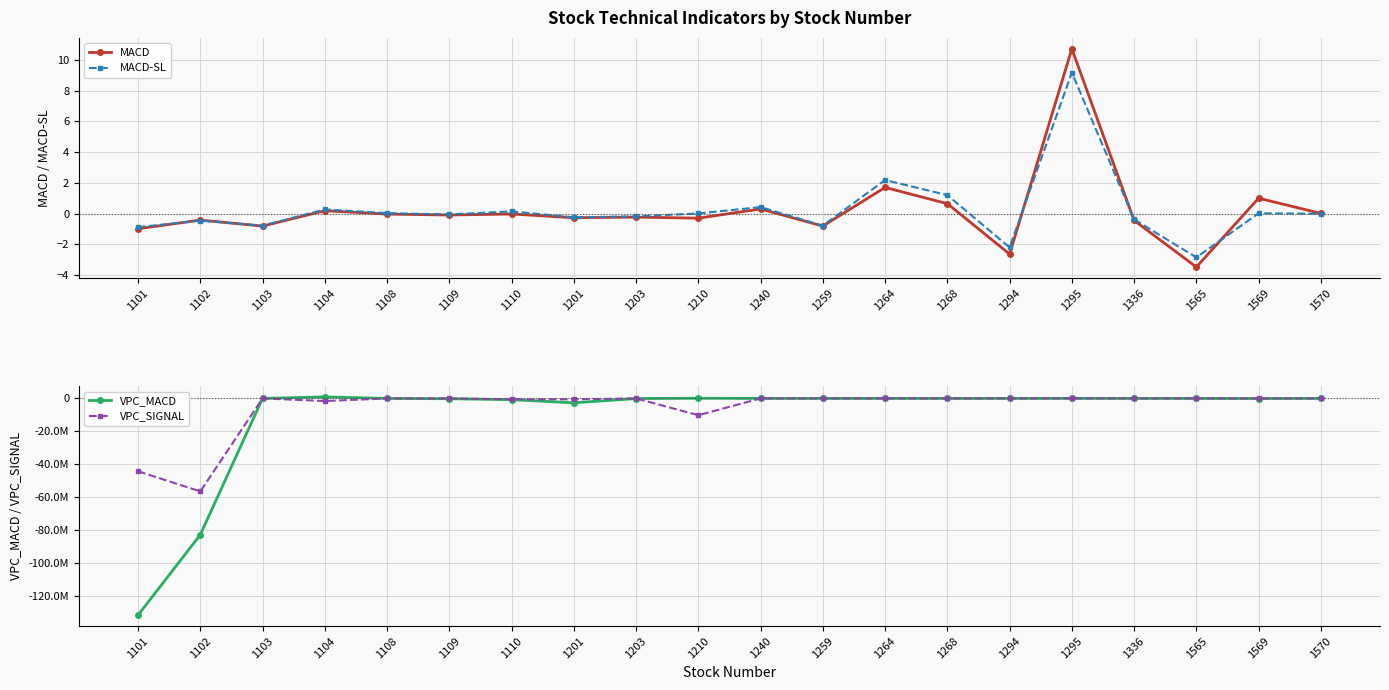

What value does the VPC_MACD series have at 1210?

104087.1